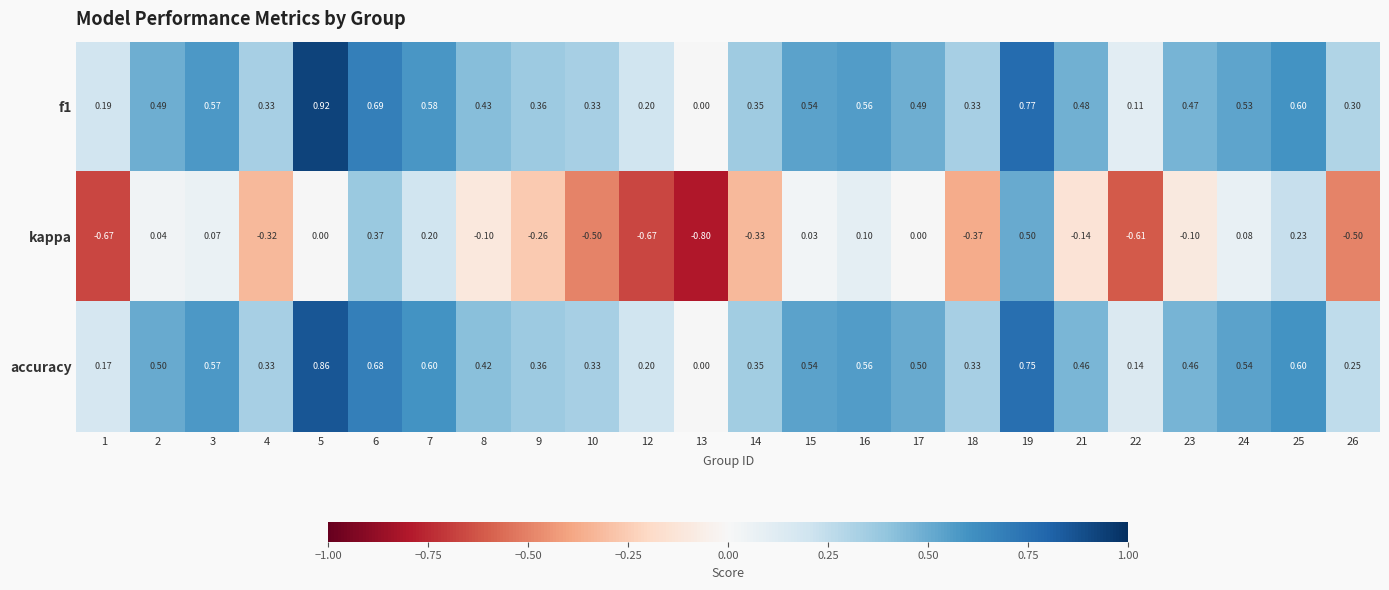

Is the value of accuracy at 12 greater than the value of f1 at 4?

No